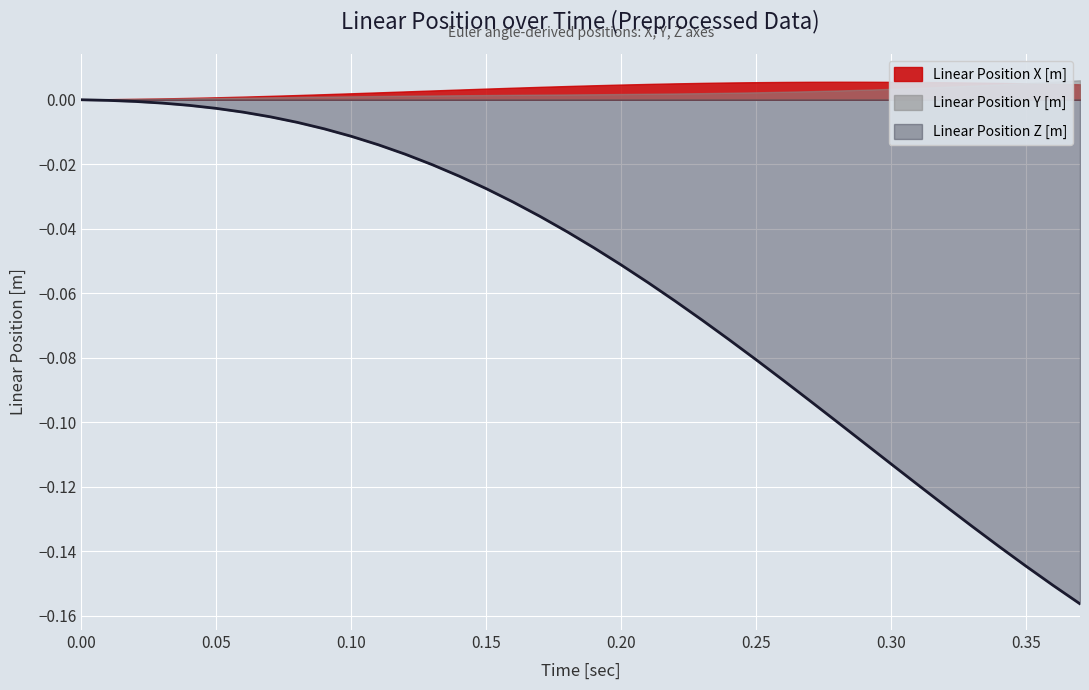

Reading right to left, transcribe all the data shown in this chart.

Linear Position X [m]: 0.37=0.0	0.36=0.0	0.35=0.0	0.34=0.0	0.33=0.0	0.32=0.0	0.31=0.0	0.3=0.0	0.29=0.0	0.28=0.0	0.27=0.0	0.26=0.0	0.25=0.0	0.24=0.0	0.23=0.0	0.22=0.0	0.21=0.0	0.2=0.0	0.19=0.0	0.18=0.0	0.17=0.0	0.16=0.0	0.15=0.0	0.14=0.0	0.13=0.0	0.12=0.0	0.11=0.0	0.1=0.0	0.09=0.0	0.08=0.0	0.07=0.0	0.06=0.0	0.05=0.0	0.04=0.0	0.03=0.0	0.02=0.0	0.01=0.0	0.0=0.0
Linear Position Y [m]: 0.37=0.0	0.36=0.0	0.35=0.0	0.34=0.0	0.33=0.0	0.32=0.0	0.31=0.0	0.3=0.0	0.29=0.0	0.28=0.0	0.27=0.0	0.26=0.0	0.25=0.0	0.24=0.0	0.23=0.0	0.22=0.0	0.21=0.0	0.2=0.0	0.19=0.0	0.18=0.0	0.17=0.0	0.16=0.0	0.15=0.0	0.14=0.0	0.13=0.0	0.12=0.0	0.11=0.0	0.1=0.0	0.09=0.0	0.08=0.0	0.07=0.0	0.06=0.0	0.05=0.0	0.04=0.0	0.03=0.0	0.02=0.0	0.01=0.0	0.0=0.0
Linear Position Z [m]: 0.37=-0.2	0.36=-0.2	0.35=-0.1	0.34=-0.1	0.33=-0.1	0.32=-0.1	0.31=-0.1	0.3=-0.1	0.29=-0.1	0.28=-0.1	0.27=-0.1	0.26=-0.1	0.25=-0.1	0.24=-0.1	0.23=-0.1	0.22=-0.1	0.21=-0.1	0.2=-0.1	0.19=-0.0	0.18=-0.0	0.17=-0.0	0.16=-0.0	0.15=-0.0	0.14=-0.0	0.13=-0.0	0.12=-0.0	0.11=-0.0	0.1=-0.0	0.09=-0.0	0.08=-0.0	0.07=-0.0	0.06=-0.0	0.05=-0.0	0.04=-0.0	0.03=-0.0	0.02=-0.0	0.01=-0.0	0.0=-0.0